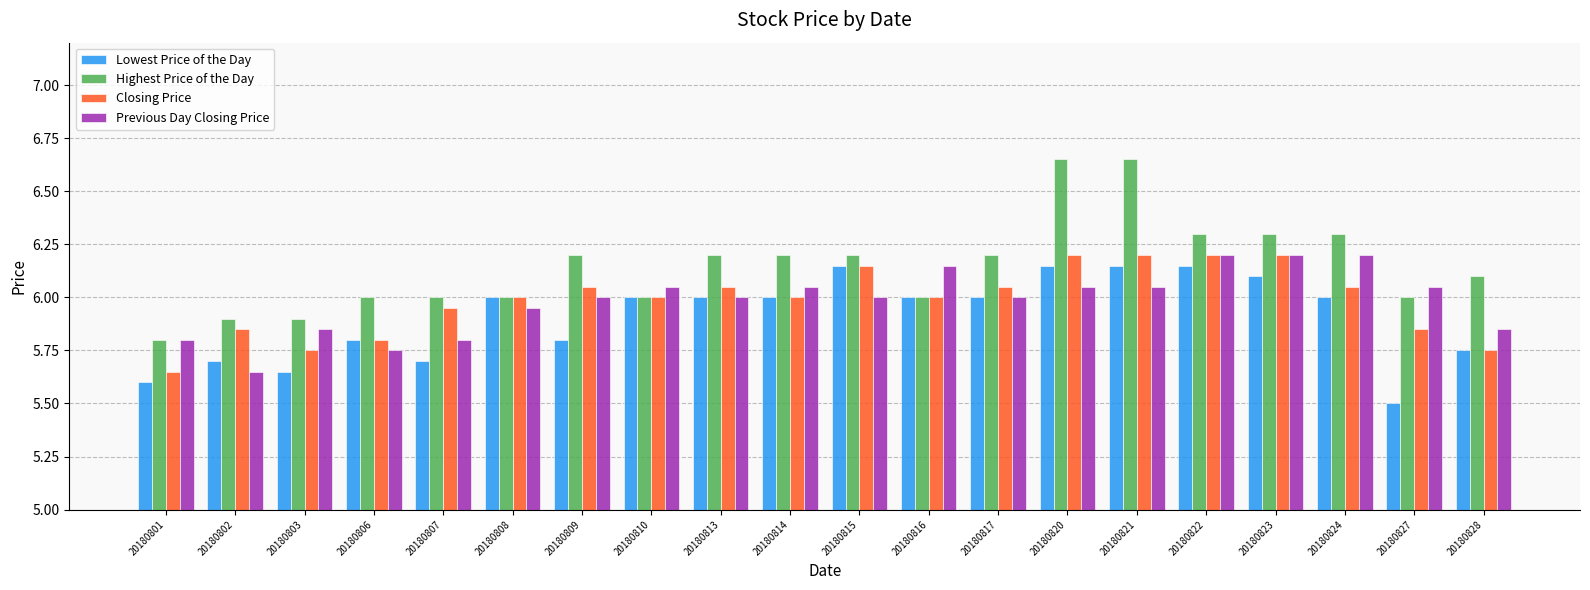

What is the smallest value displayed?

5.5